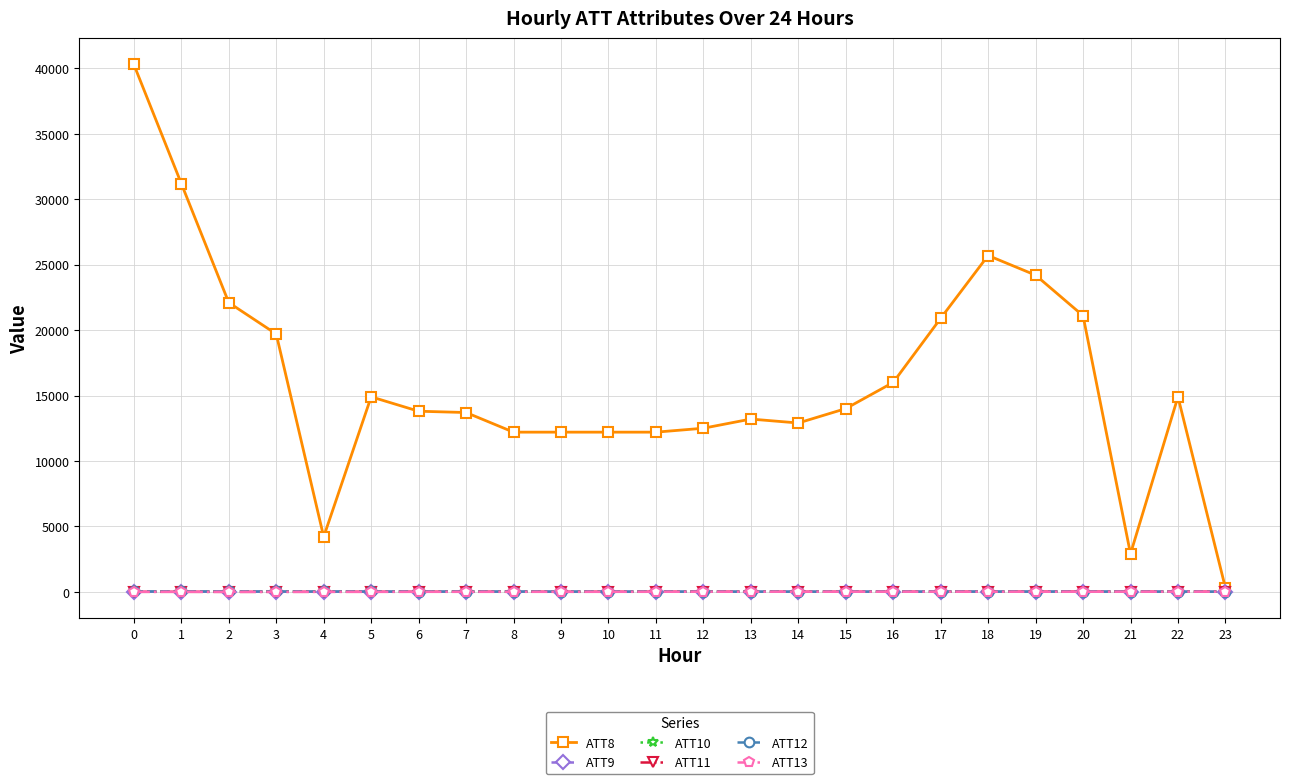

How many lines are shown in the chart?

6